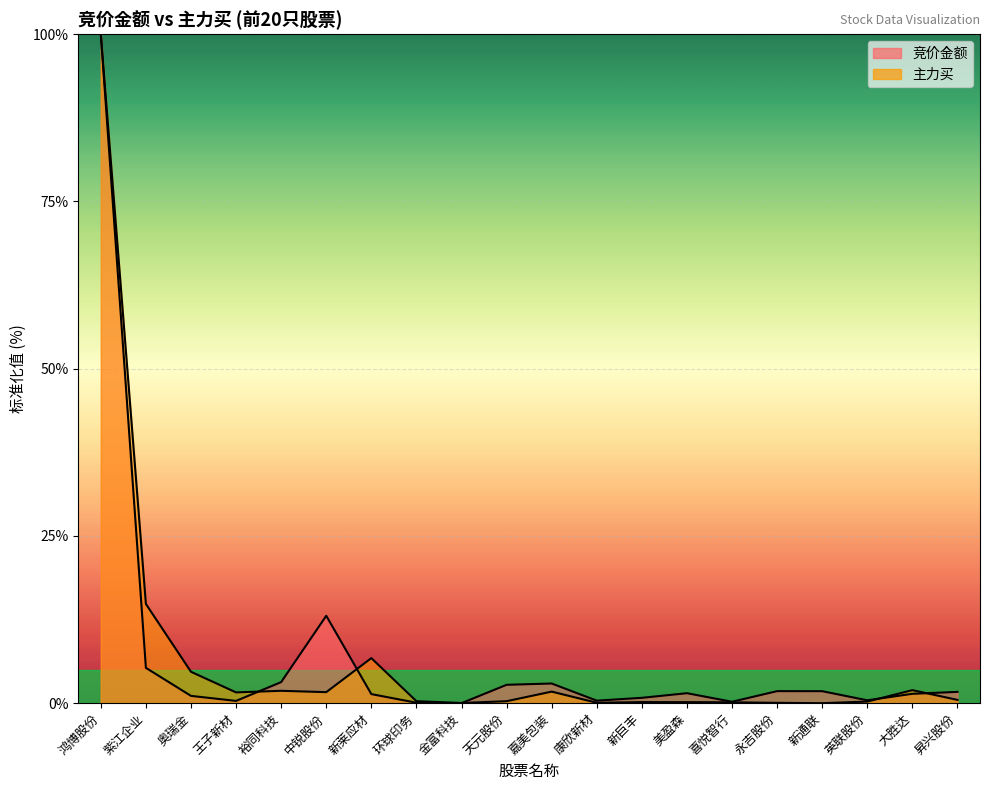

Read the 竞价金额 value at 奥瑞金.

1.1